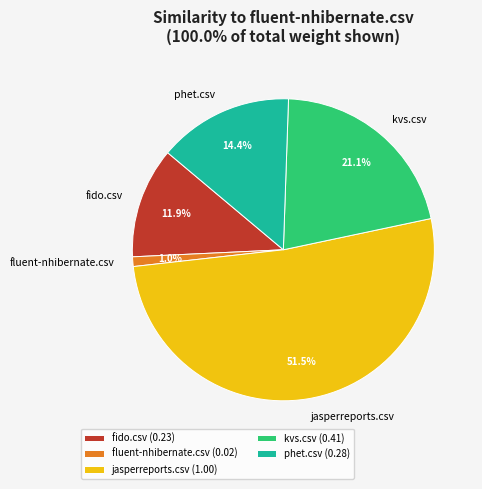

What percentage is NOT represented by phet.csv?

85.6%